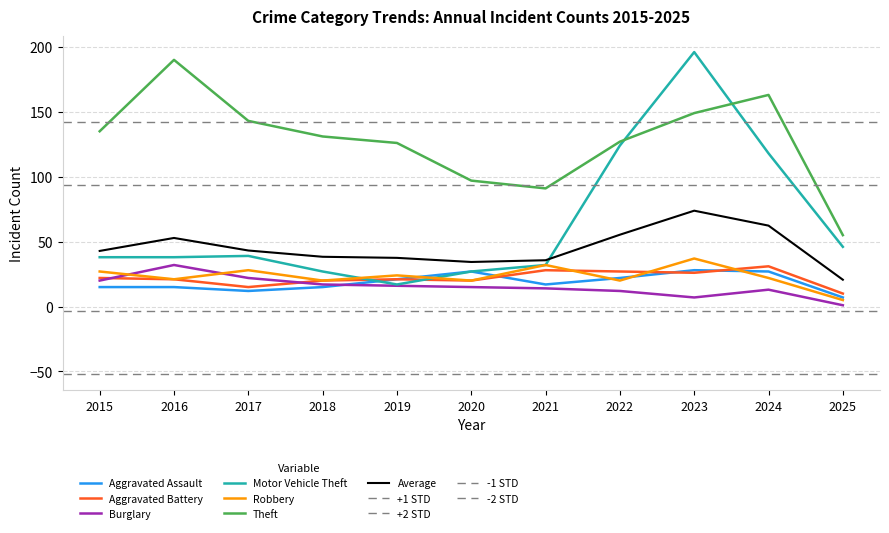

Is this an area chart (filled region under the line)?

No